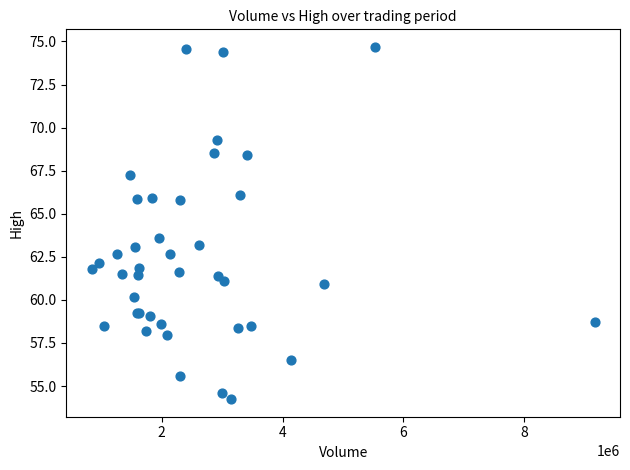

What Y value in the scatter plot is closest to 64?

63.6